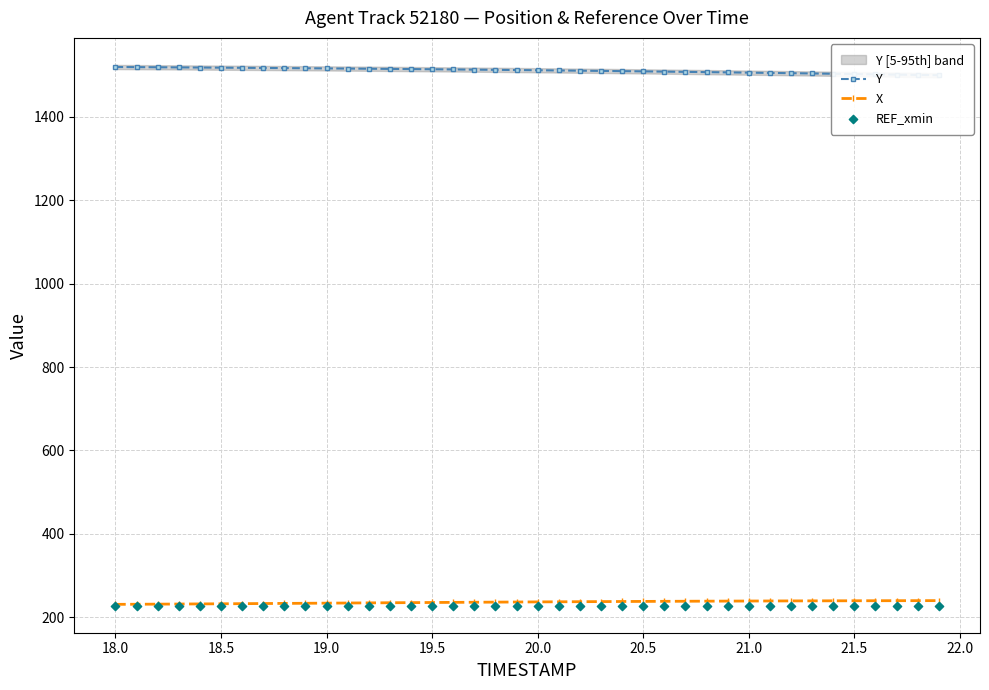

Which series has the widest spread of Y values?

Y